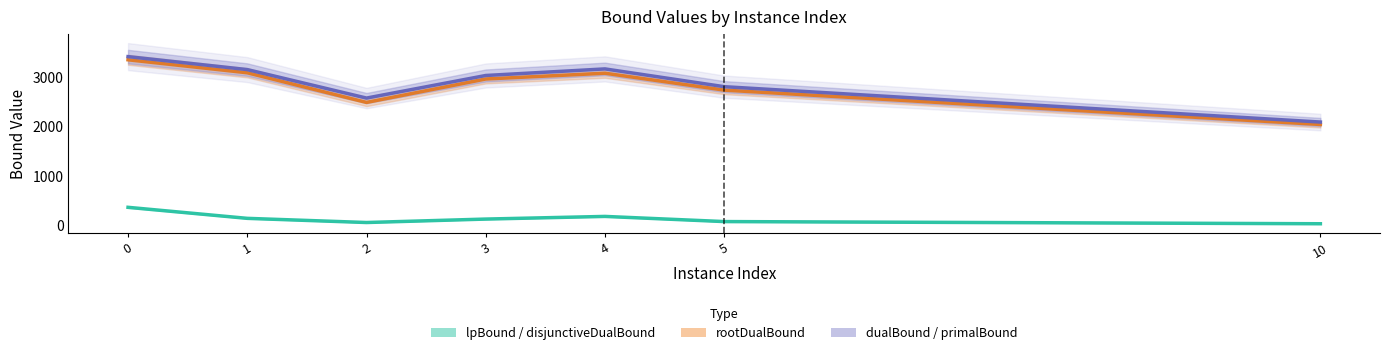

What is the approximate value of dualBound / primalBound at 2?

2580.0